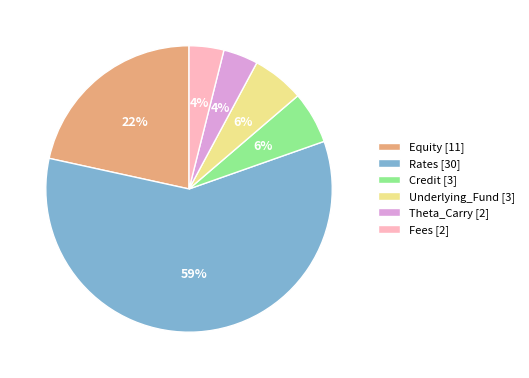

Which slice is the largest?

Rates